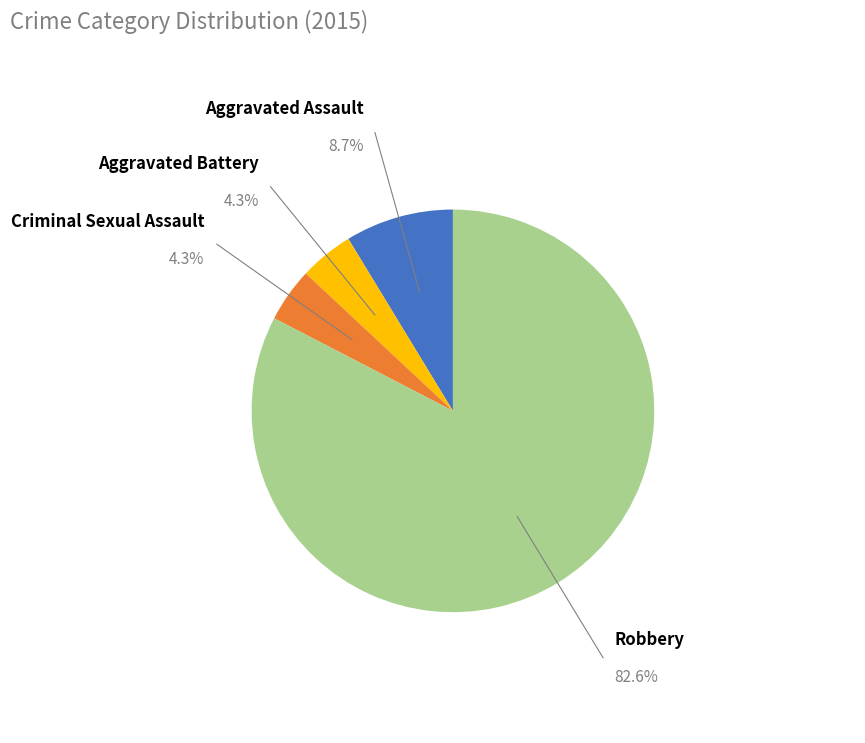

How many segments does this pie chart have?

4